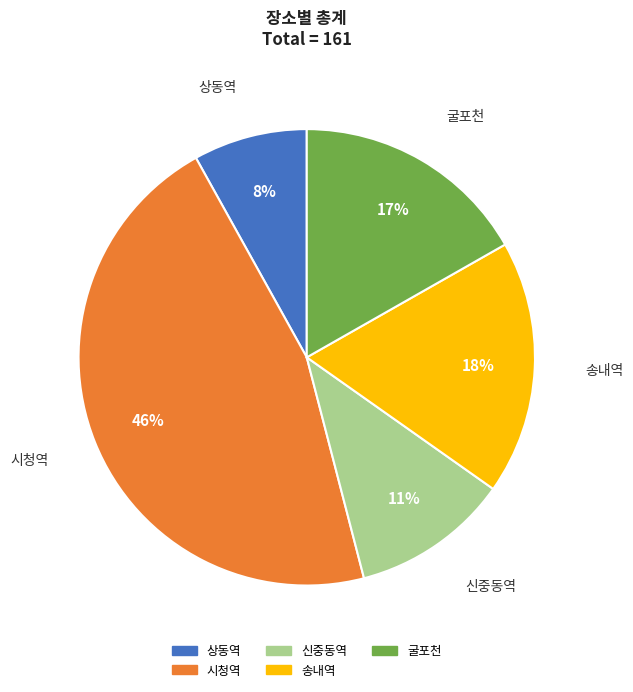

True or false: 신중동역 accounts for 22% of the total.

False